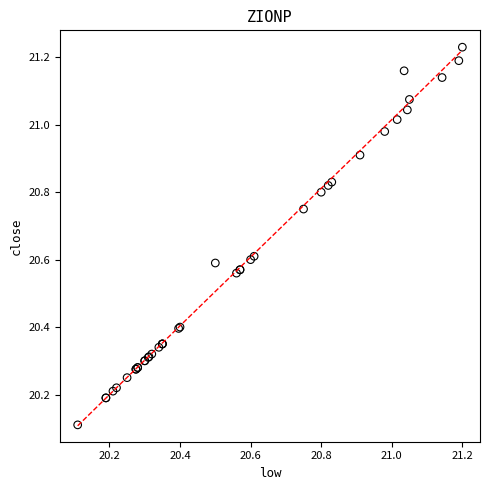

What Y value in the scatter plot is closest to 20?

20.1